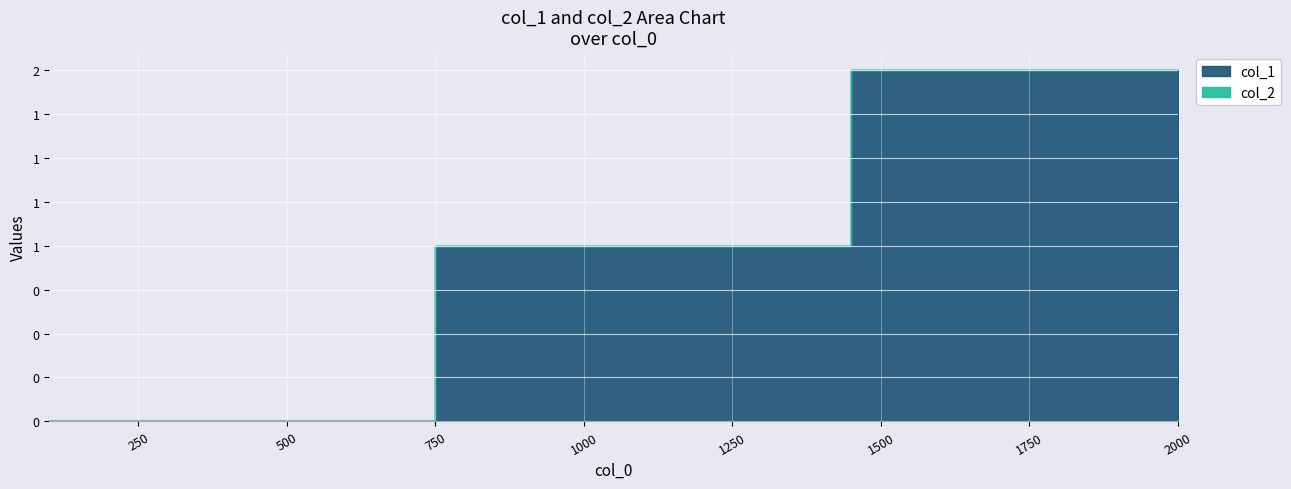

Which series has the widest spread of values?

col_1